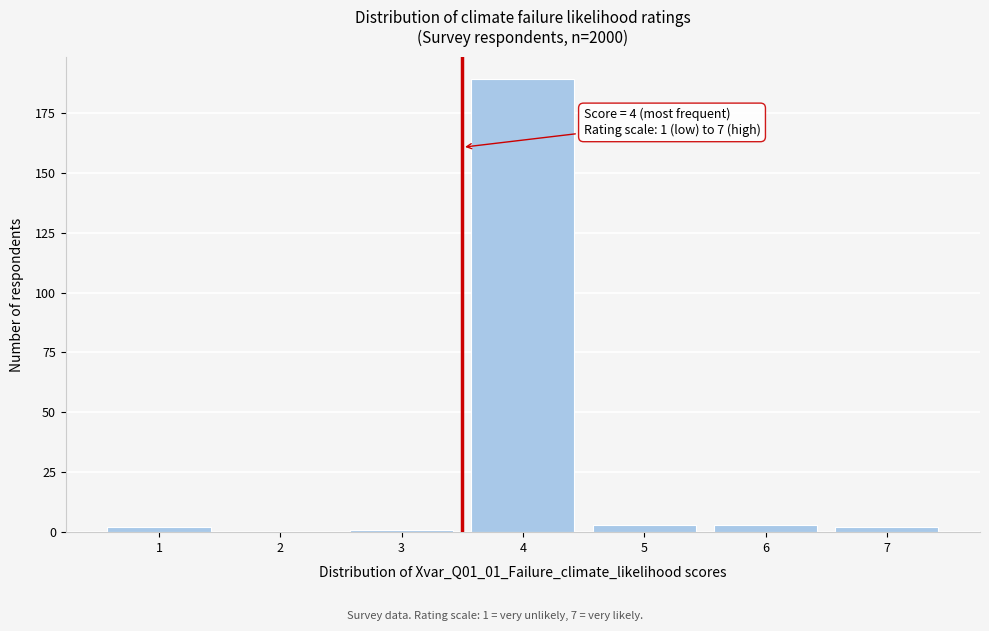

Reading left to right, what are all the values shown in this chart?

1=2	2=0	3=1	4=189	5=3	6=3	7=2